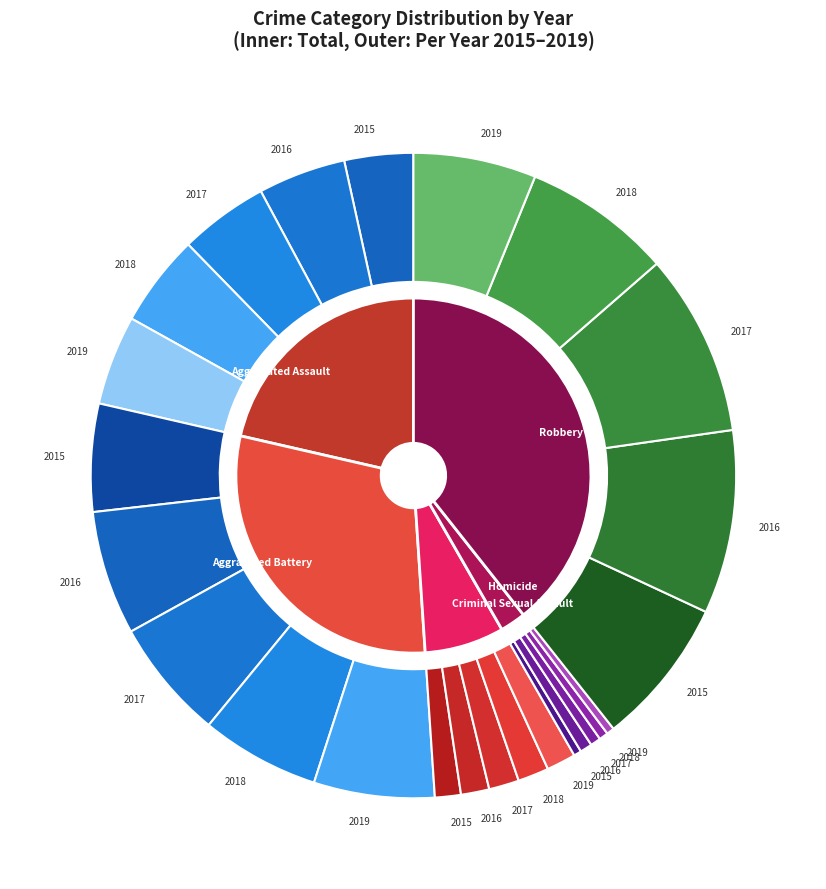

Which category has the smallest portion of the pie?

Homicide